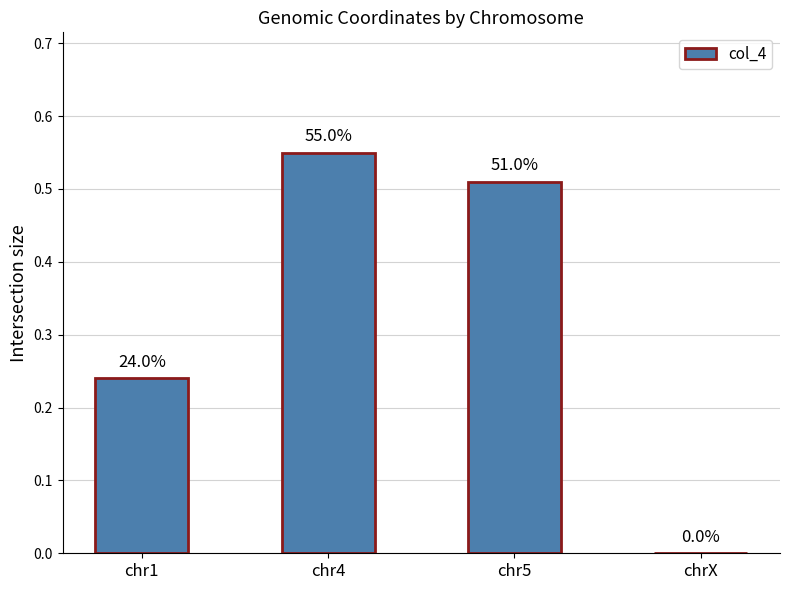

What is the label of the 2nd bar from the right?

chr5